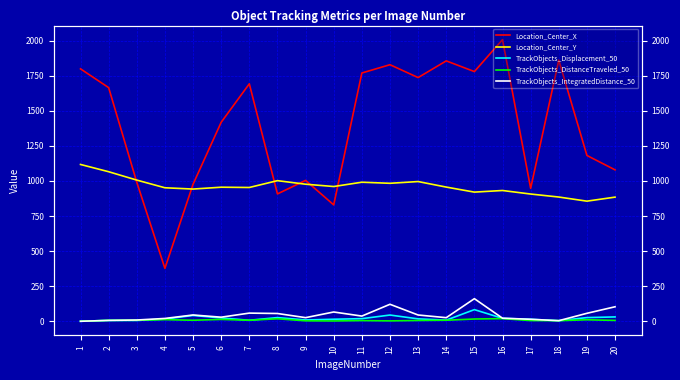

What is the difference between the TrackObjects_Displacement_50 values at 7 and 19?

19.2